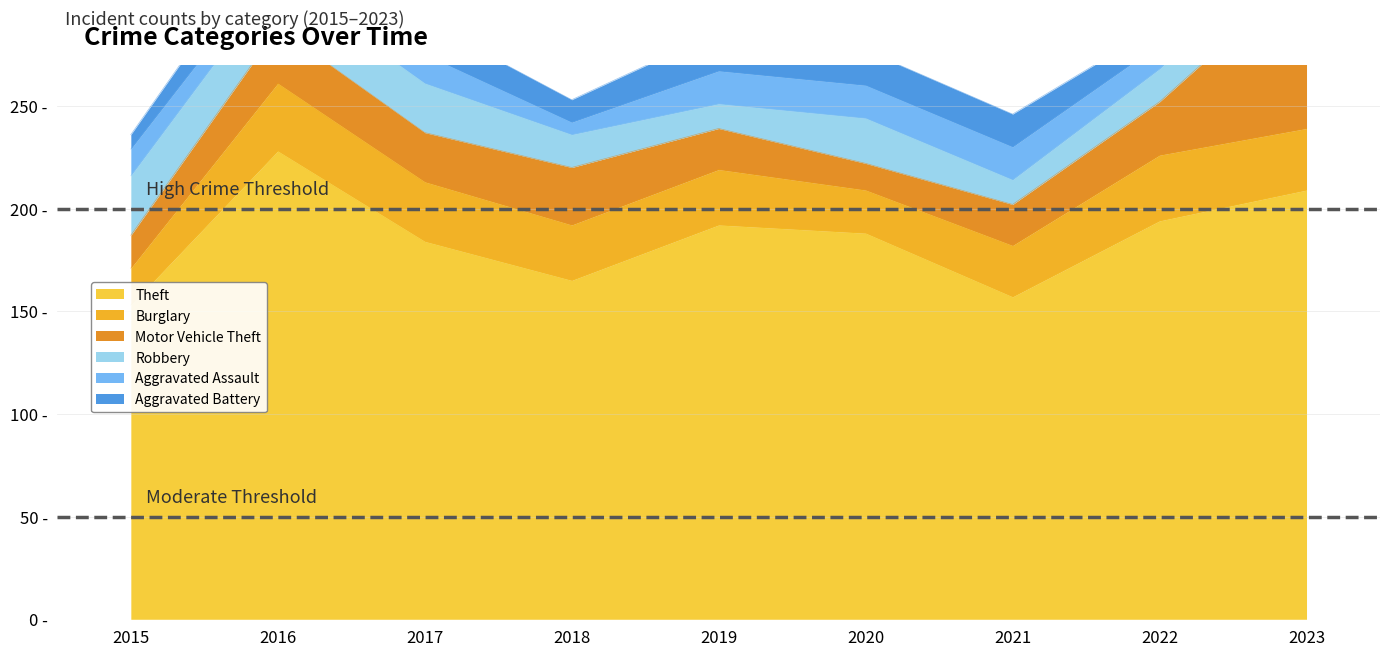

What is the average value of the Aggravated Battery series?

14